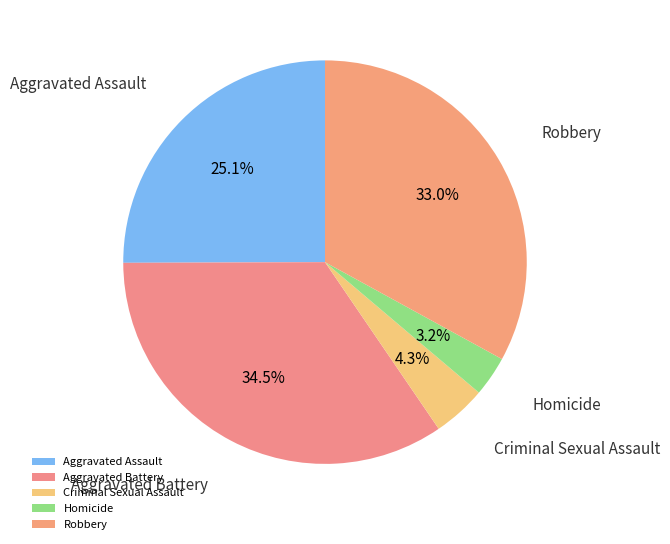

Does Homicide account for over 50% of the chart?

No